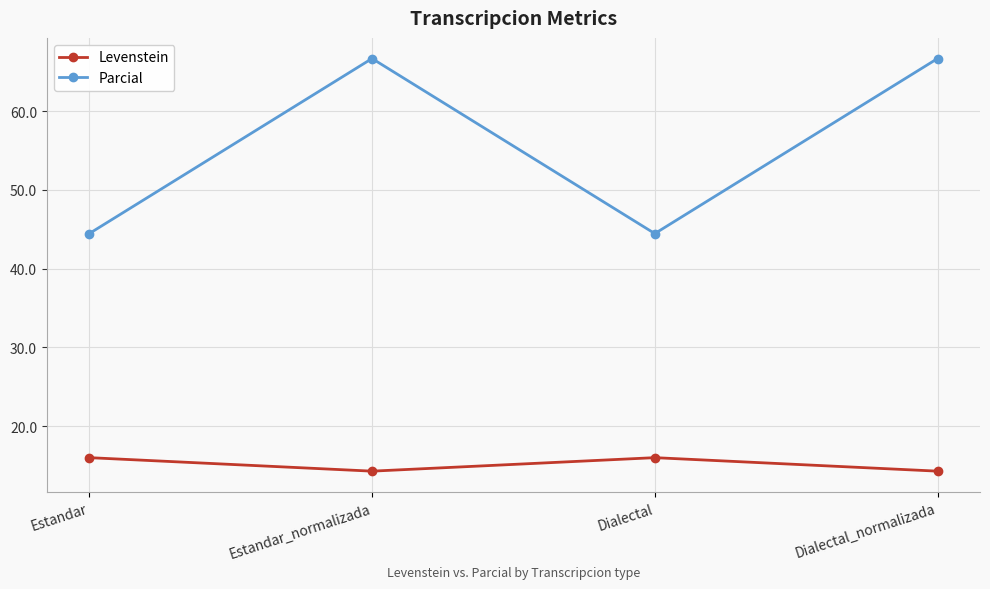

Count the number of data series in this chart.

2